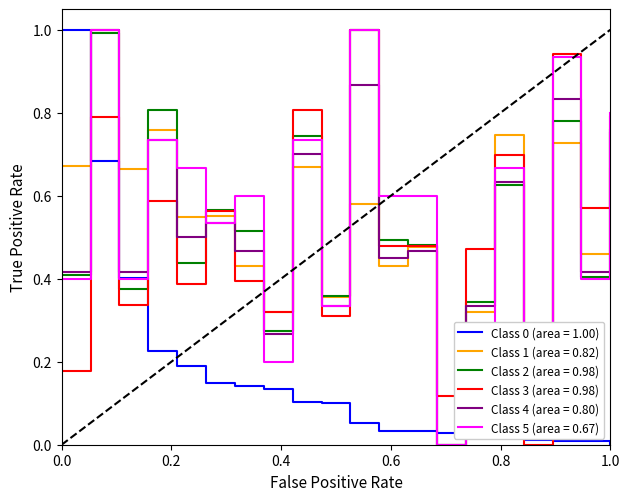

What is the highest value of the Class 2 (area = 0.98) series?

1.0